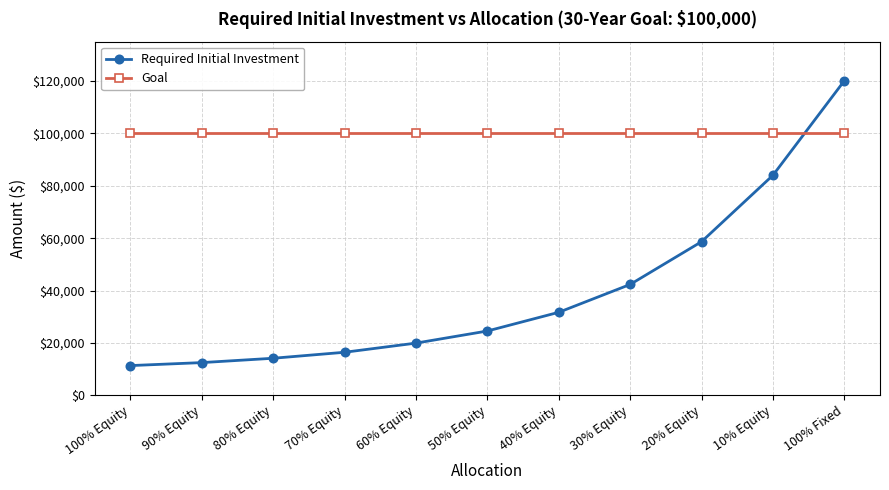

What is the spread (max minus min) of values at 60% Equity?

80036